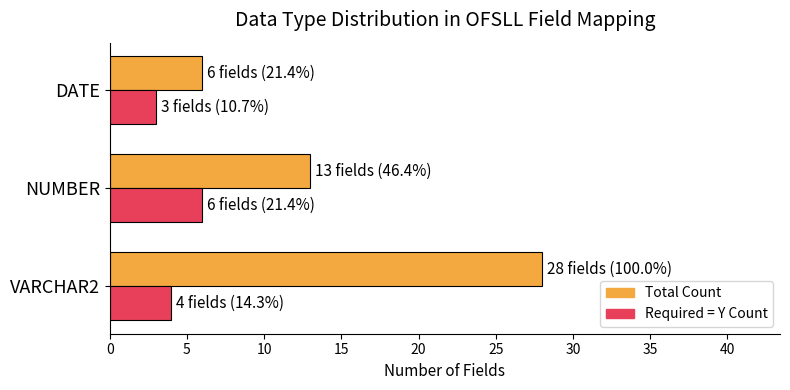

Count the Total Count values in the range 6 to 28.

3